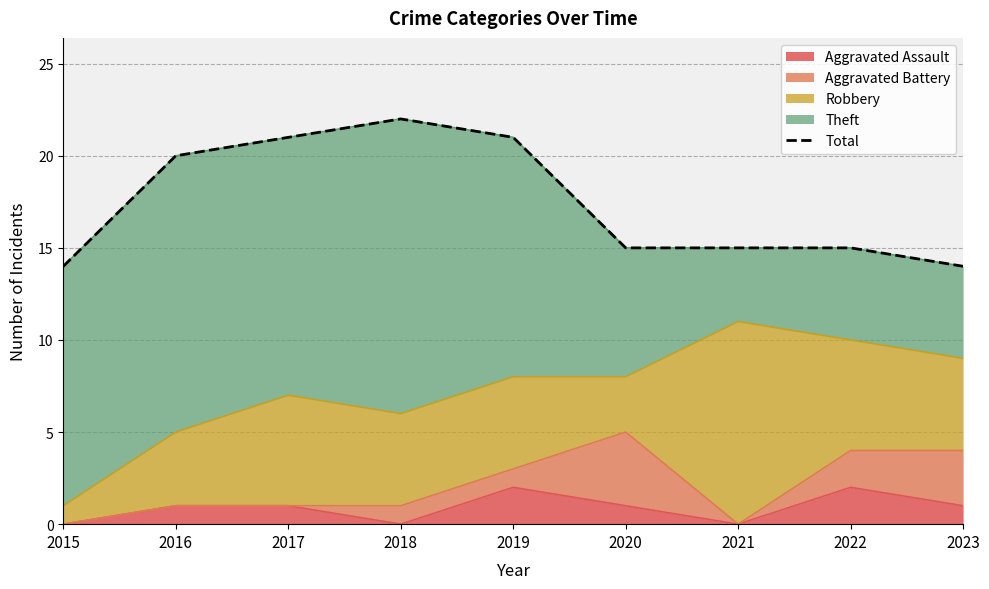

Reading right to left, what are all the values shown in this chart?

2023=14	2022=15	2021=15	2020=15	2019=21	2018=22	2017=21	2016=20	2015=14